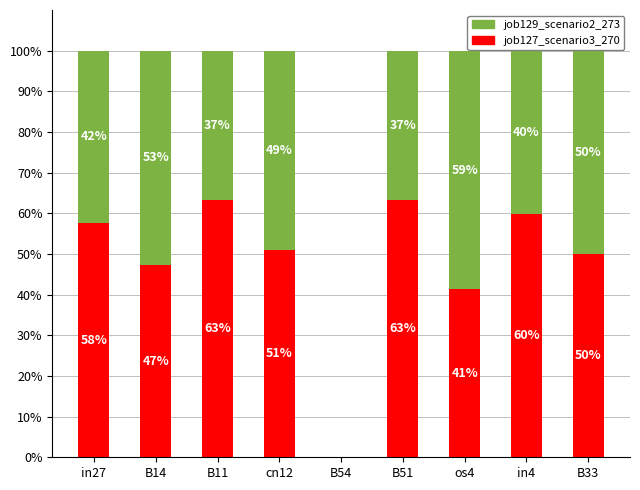

Is it true that job127_scenario3_270 equals 19.6 at os4?

False